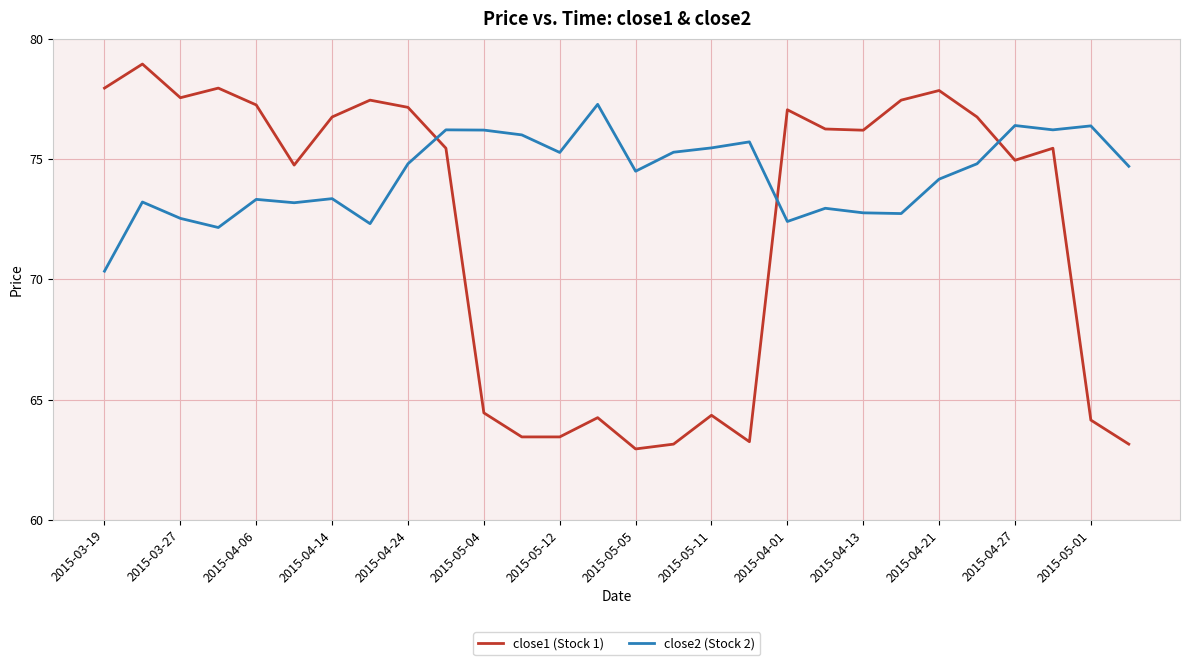

Count the number of categories in the chart.

28